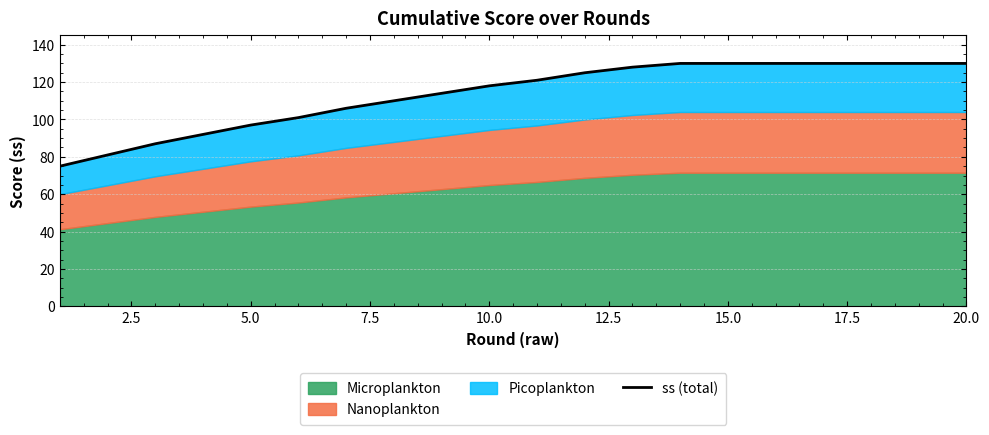

True or false: the data shows 193 at 12.

False